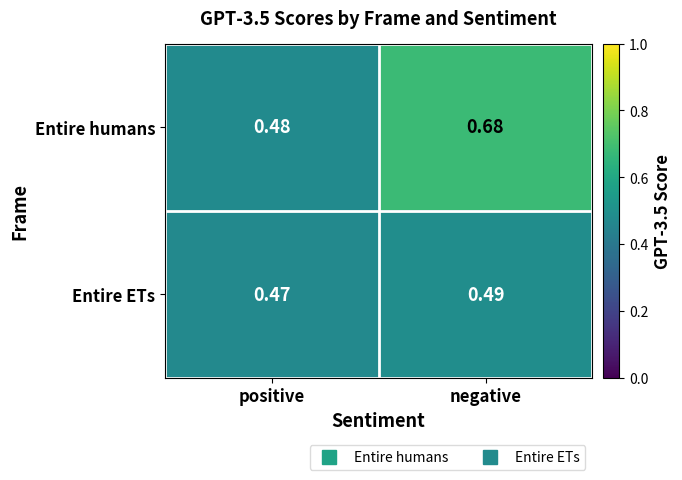

Which category has the highest value in the Entire ETs series?

negative